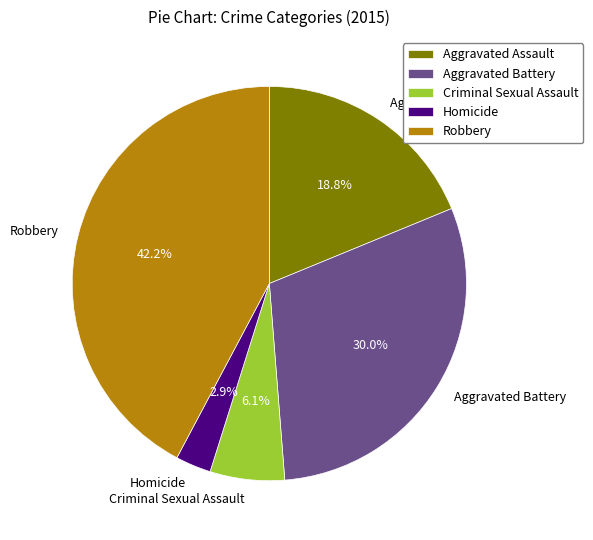

Which slice is the smallest?

Homicide